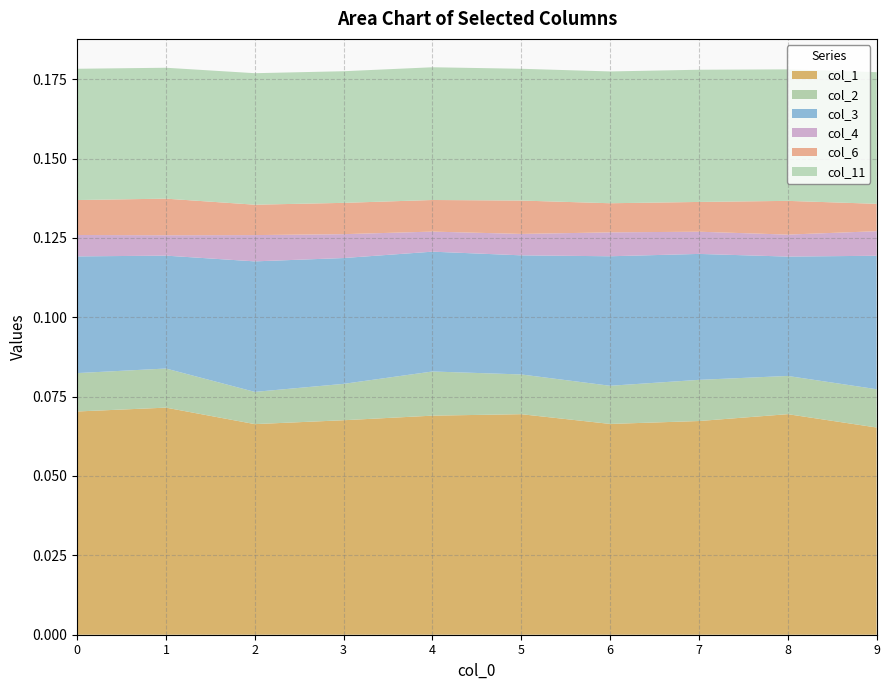

Reading left to right, list all the values displayed in this chart.

col_1: 0.1	0.1	0.1	0.1	0.1	0.1	0.1	0.1	0.1	0.1
col_2: 0.0	0.0	0.0	0.0	0.0	0.0	0.0	0.0	0.0	0.0
col_3: 0.0	0.0	0.0	0.0	0.0	0.0	0.0	0.0	0.0	0.0
col_4: 0.0	0.0	0.0	0.0	0.0	0.0	0.0	0.0	0.0	0.0
col_6: 0.0	0.0	0.0	0.0	0.0	0.0	0.0	0.0	0.0	0.0
col_11: 0.0	0.0	0.0	0.0	0.0	0.0	0.0	0.0	0.0	0.0